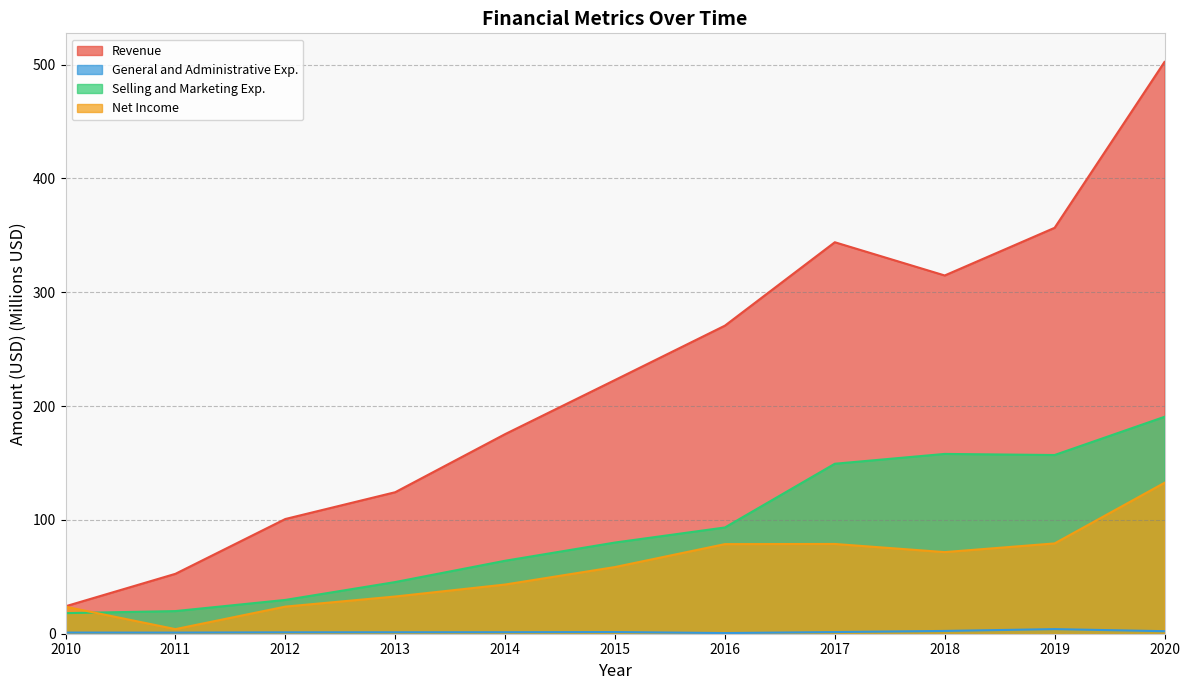

Between 2013 and 2016, which is larger?

2016